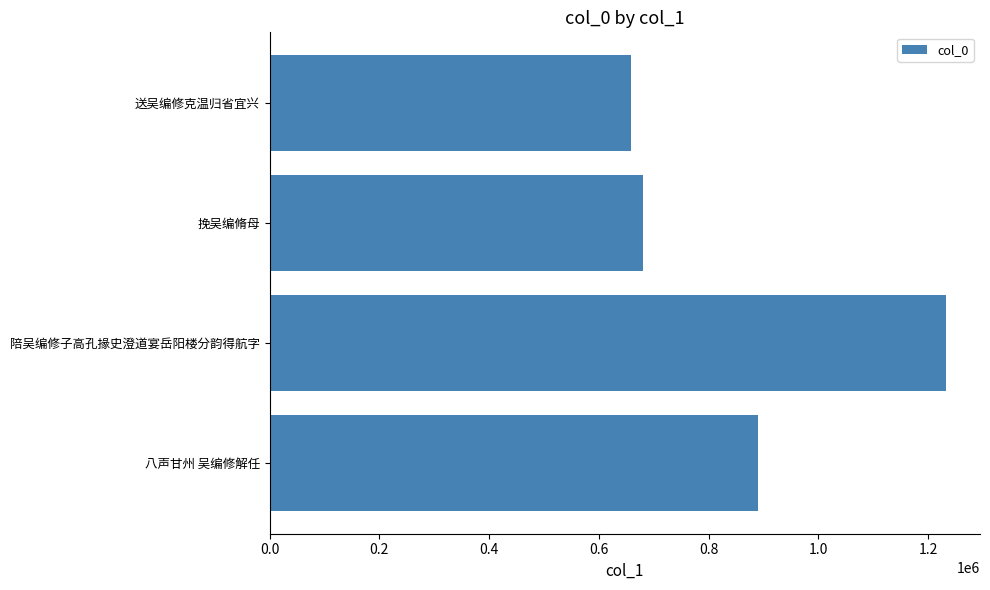

List the labels in order of value, largest first.

陪吴编修子高孔掾史澄道宴岳阳楼分韵得航字, 八声甘州 吴编修解任, 挽吴编脩母, 送吴编修克温归省宜兴